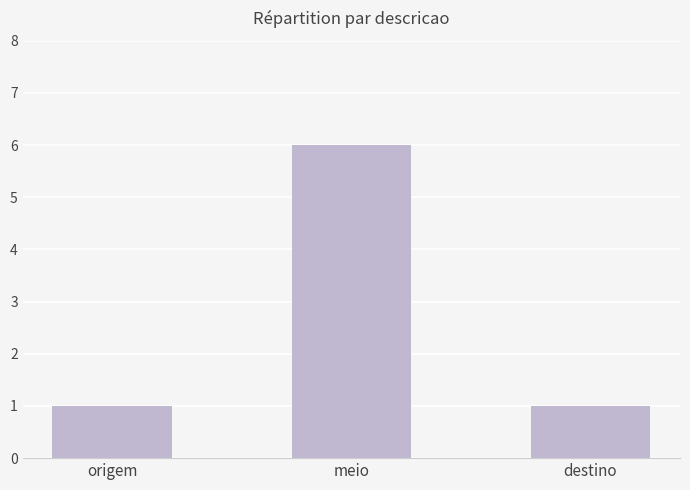

How many bars are there in total?

3